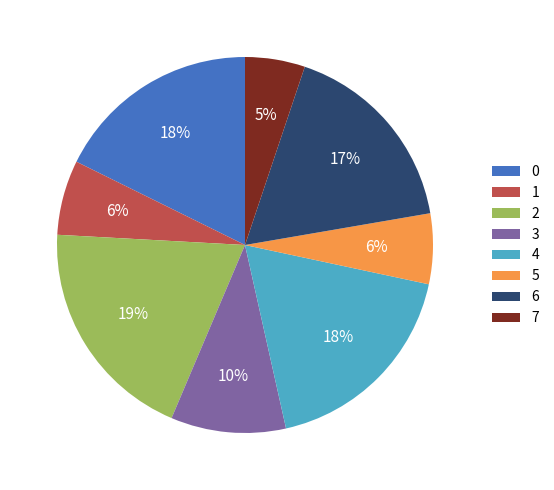

Count the number of slices in the pie.

8